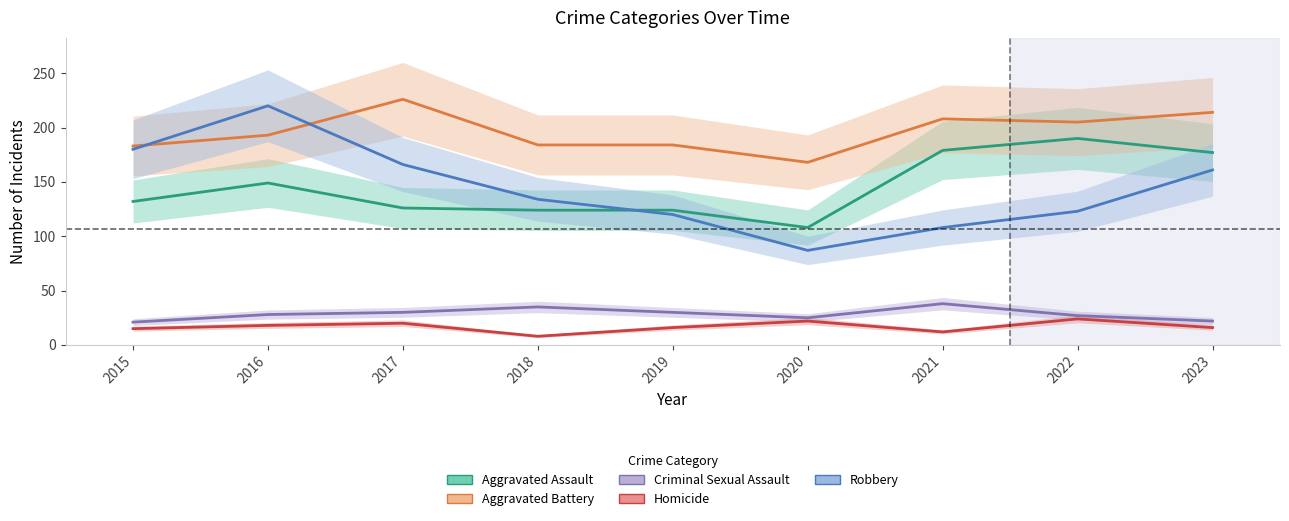

True or false: Aggravated Battery has more than 1 points higher than both neighbors.

True